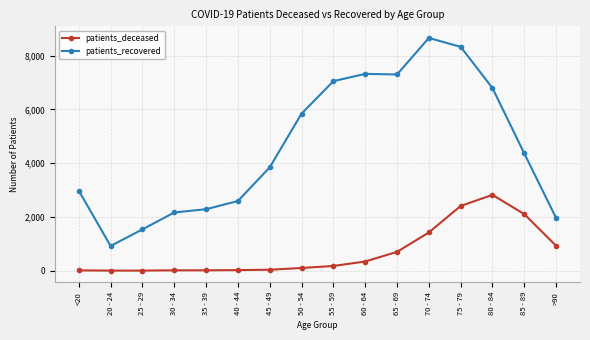

At how many categories does at least one series exceed 5890?

6